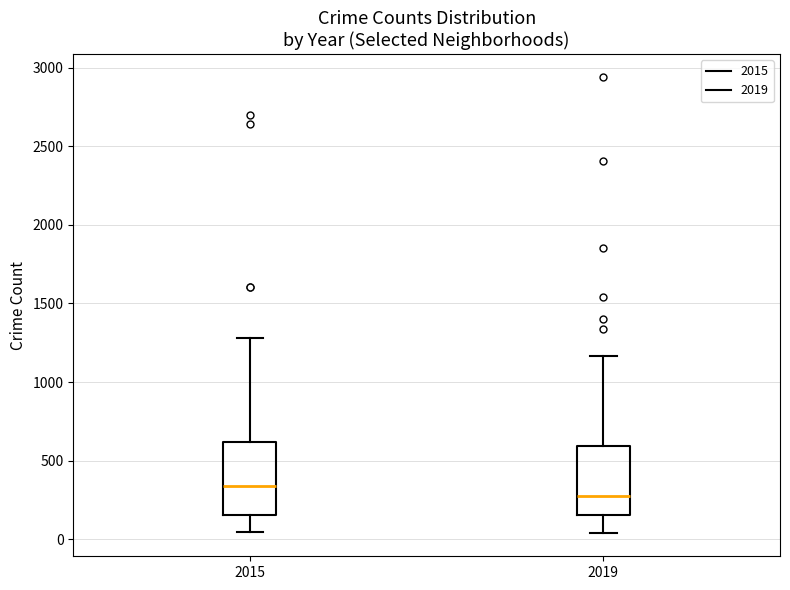

Where does the lower whisker of the box at x = 2019 end on the y-axis? The values are not printed on the chart, so give them approximately, as read against the axis.

50